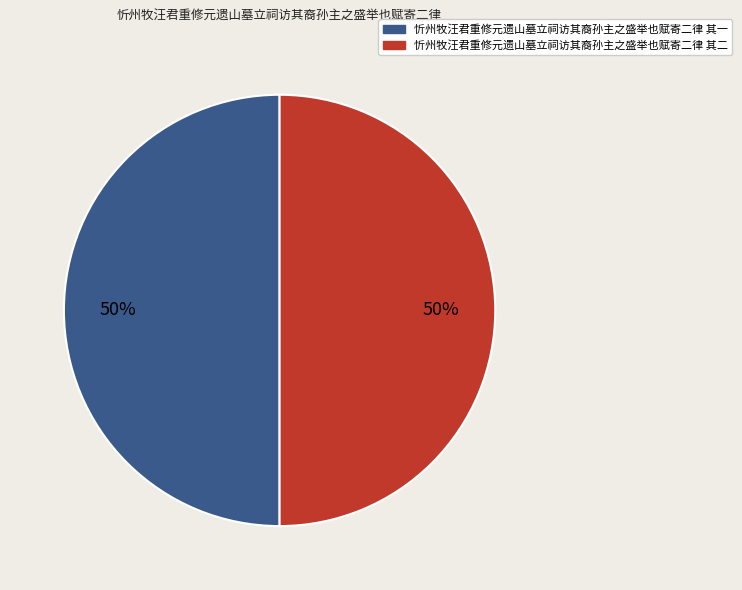

To the nearest percent, what percentage of the pie is 忻州牧汪君重修元遗山墓立祠访其裔孙主之盛举也赋寄二律 其二?

50%